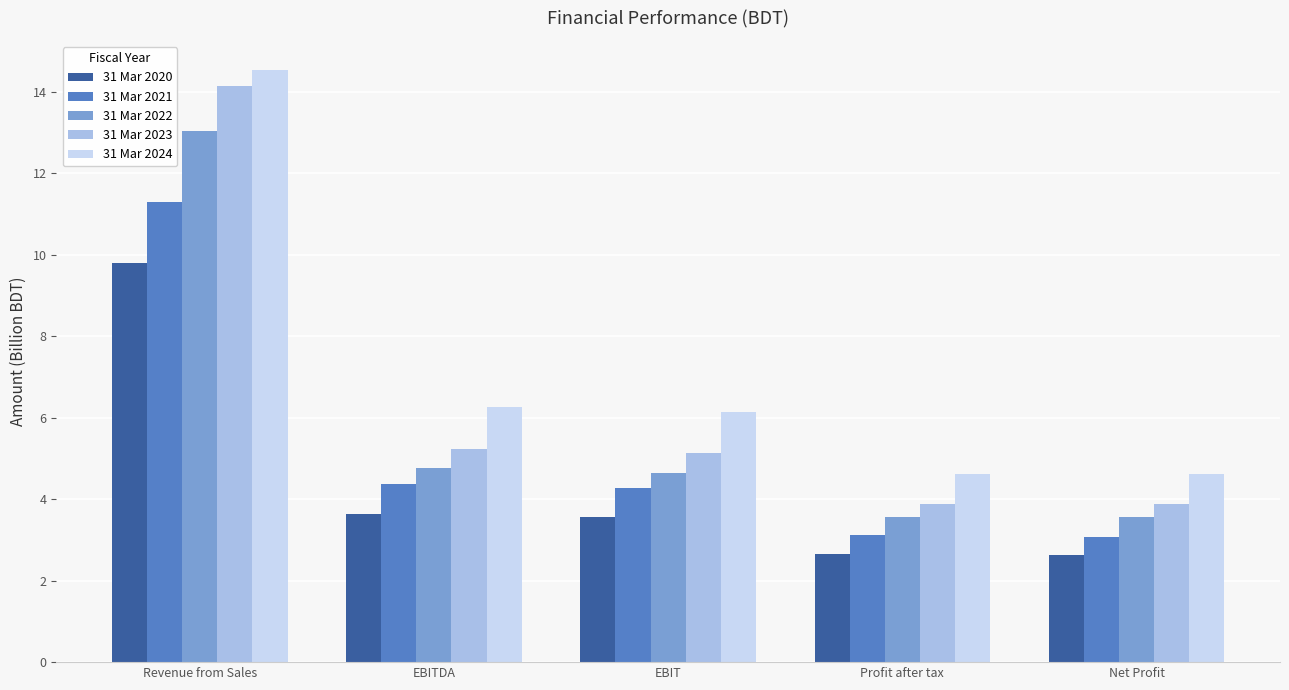

What is the spread (max minus min) of values at EBITDA?

2.6